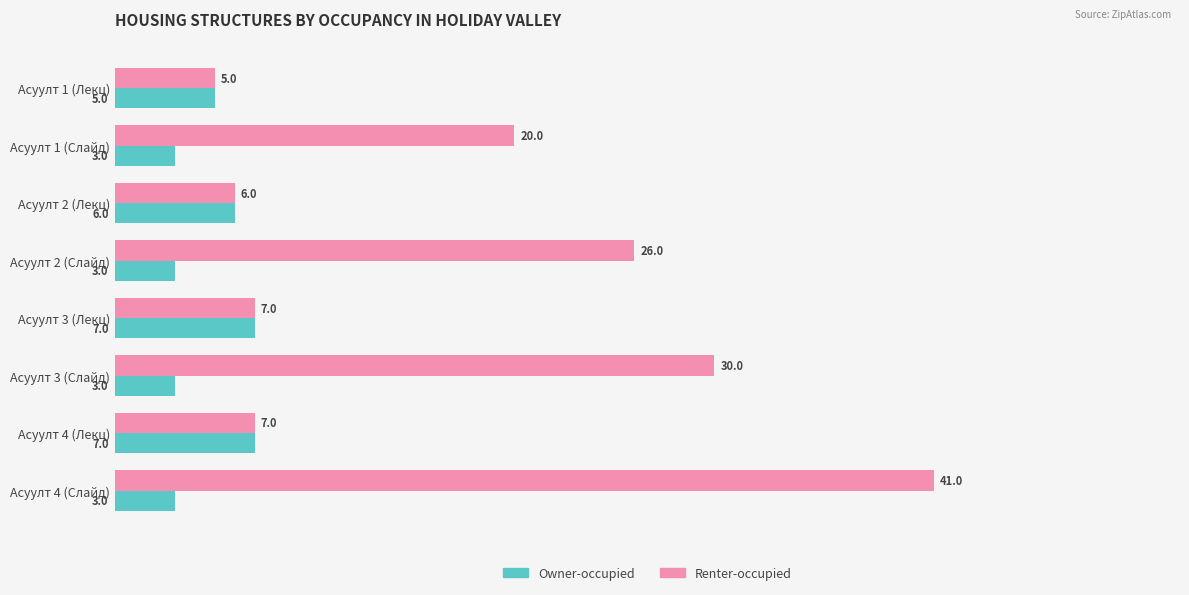

Rank the series by their maximum value, from lowest to highest.

Owner-occupied, Renter-occupied